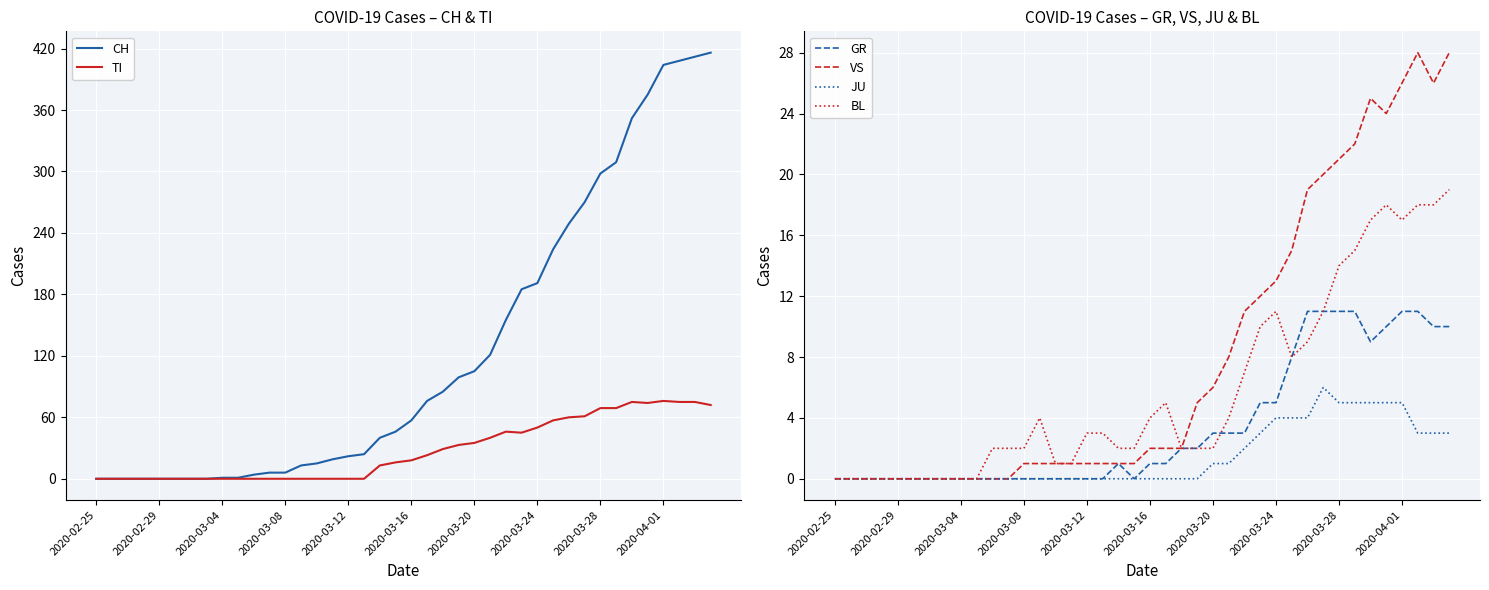

True or false: JU has a value of 2 at 2020-03-12.

False